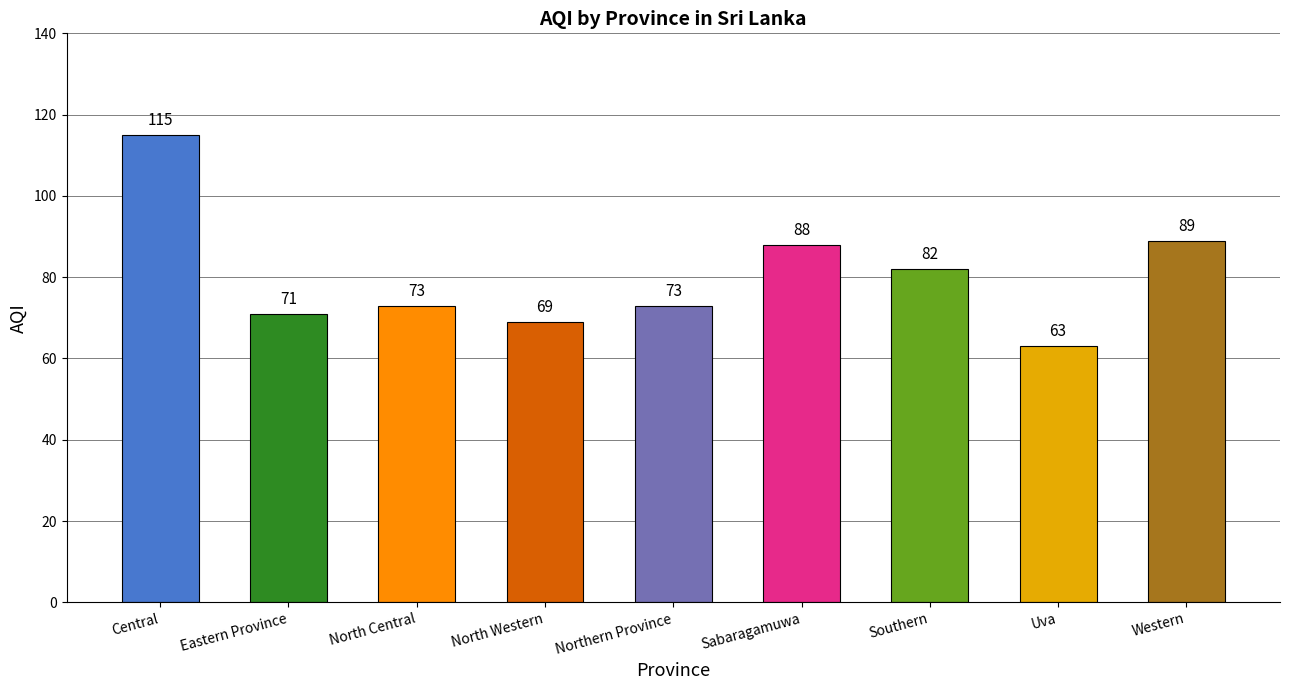

What is the sum of all values?

723